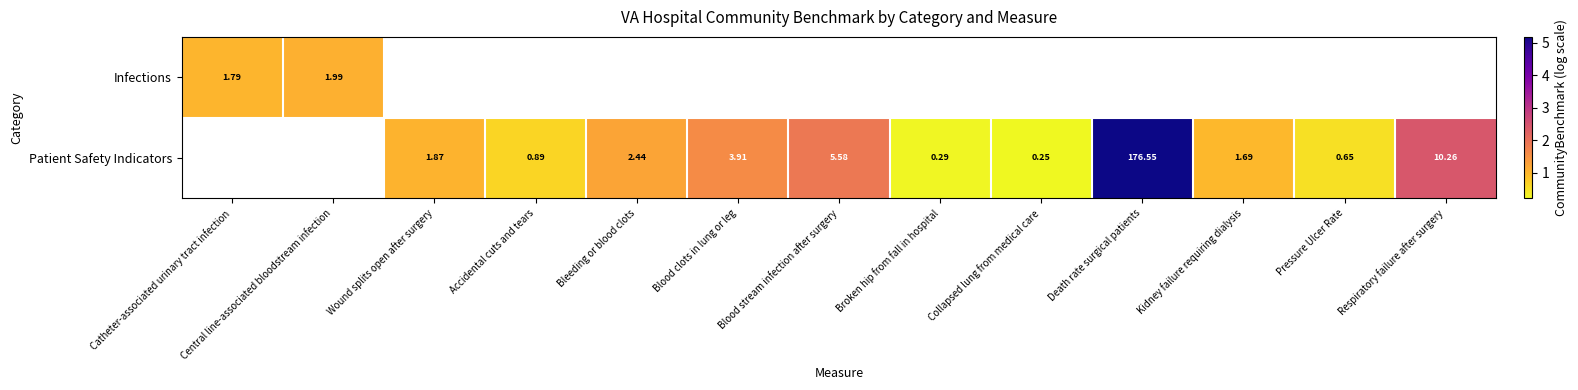

How many positive values does the Patient Safety Indicators series have?

11